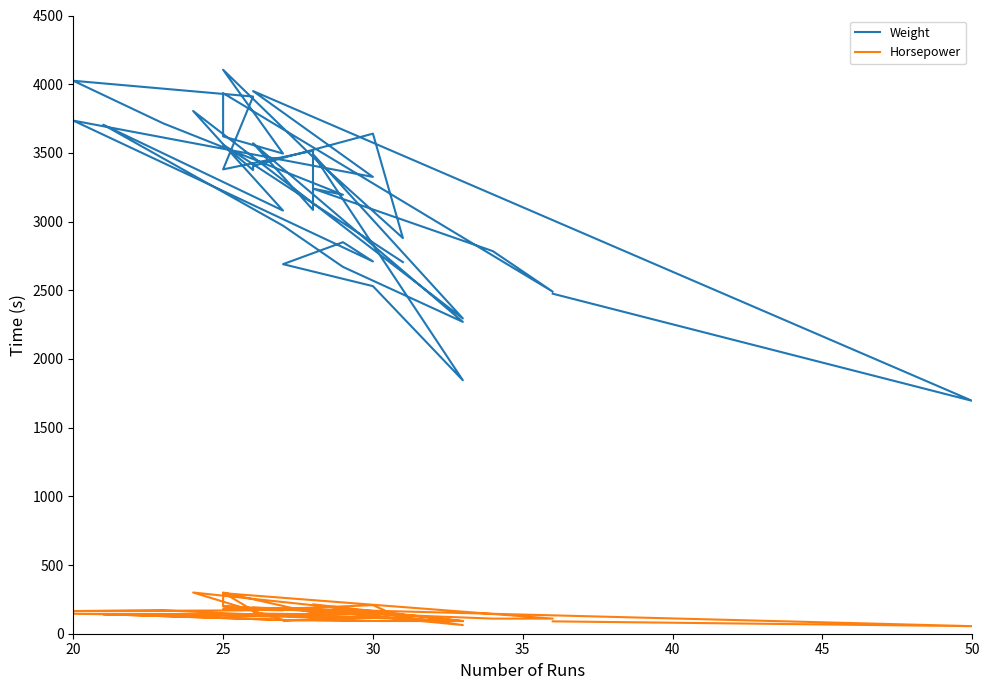

What is the label of the 20th point from the right?

20